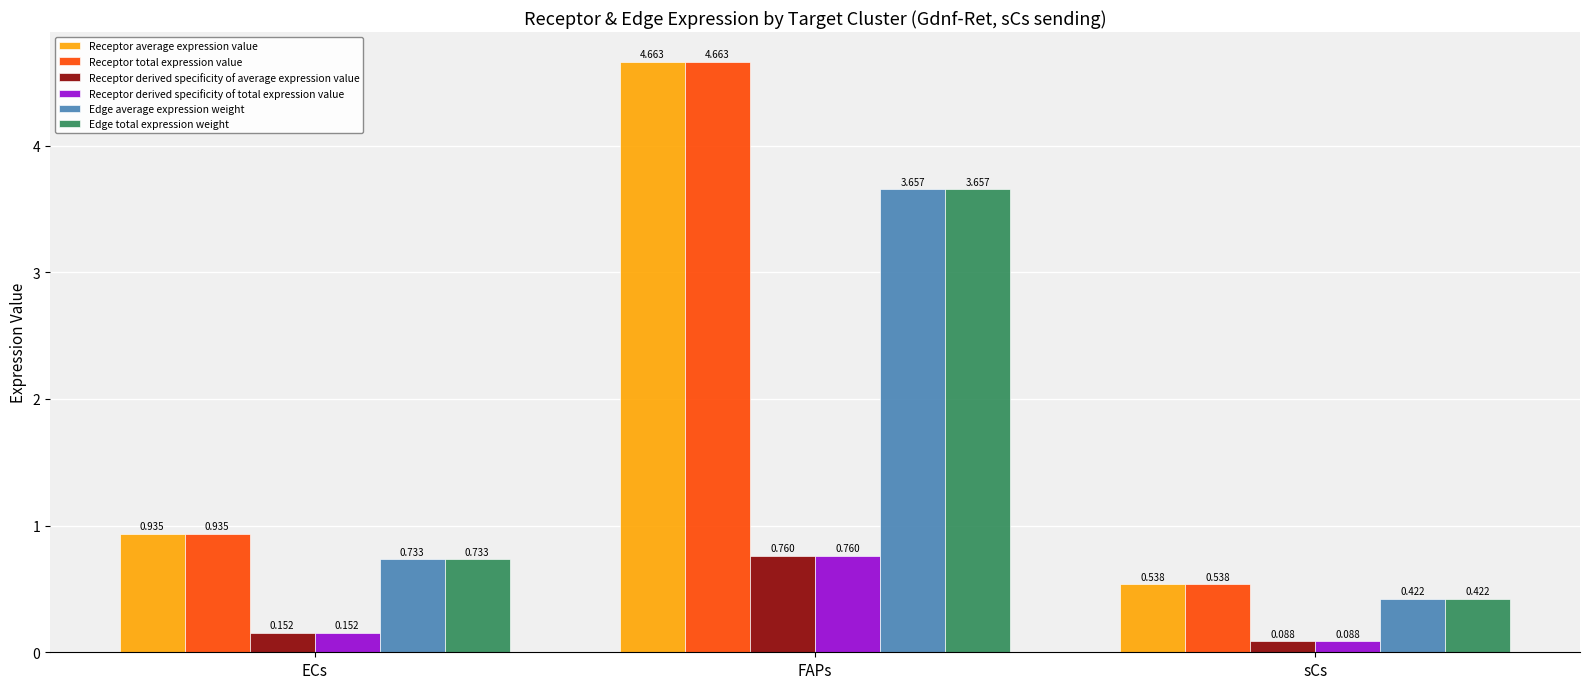

Does the chart contain any negative values?

No